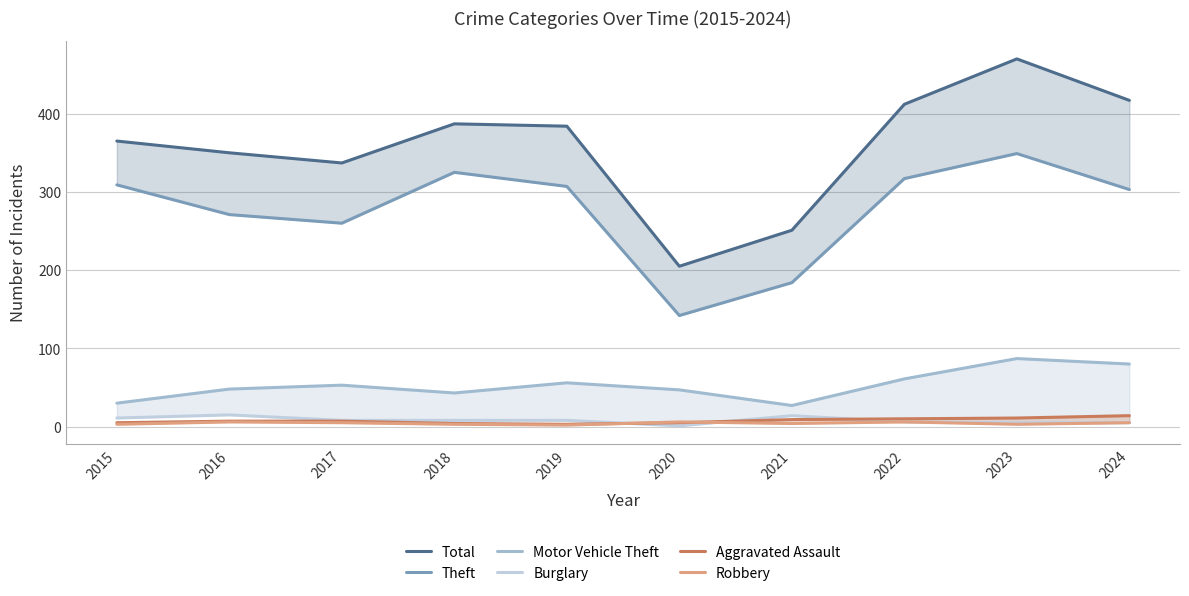

Which label corresponds to the largest value in the chart?

2023